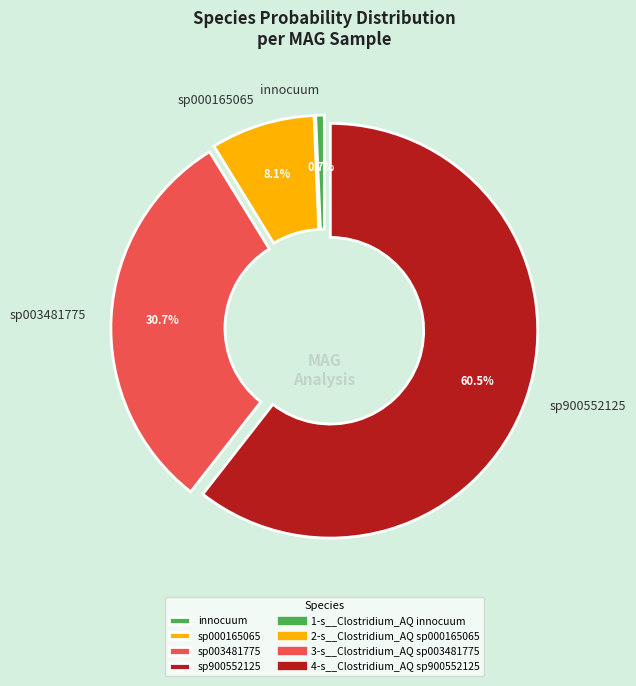

Which has a higher value, sp003481775 or sp000165065?

sp003481775